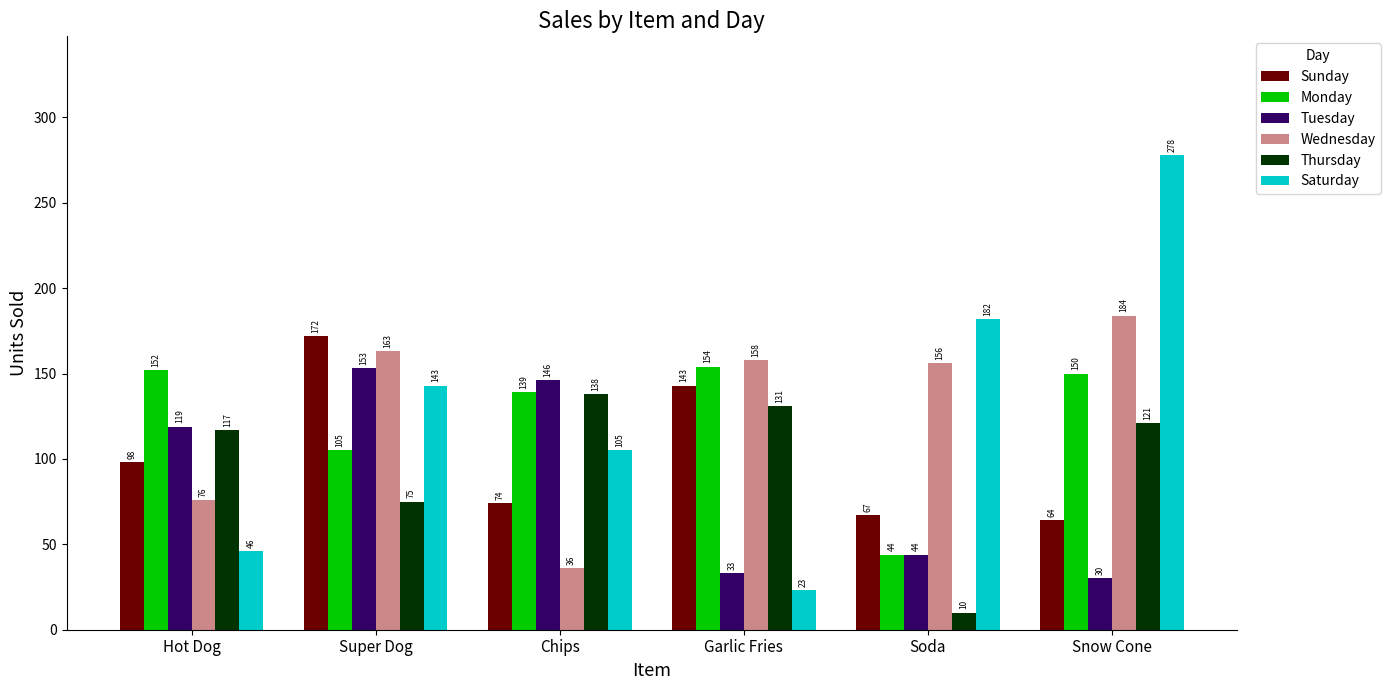

Which series changed the most between Chips and Soda?

Thursday